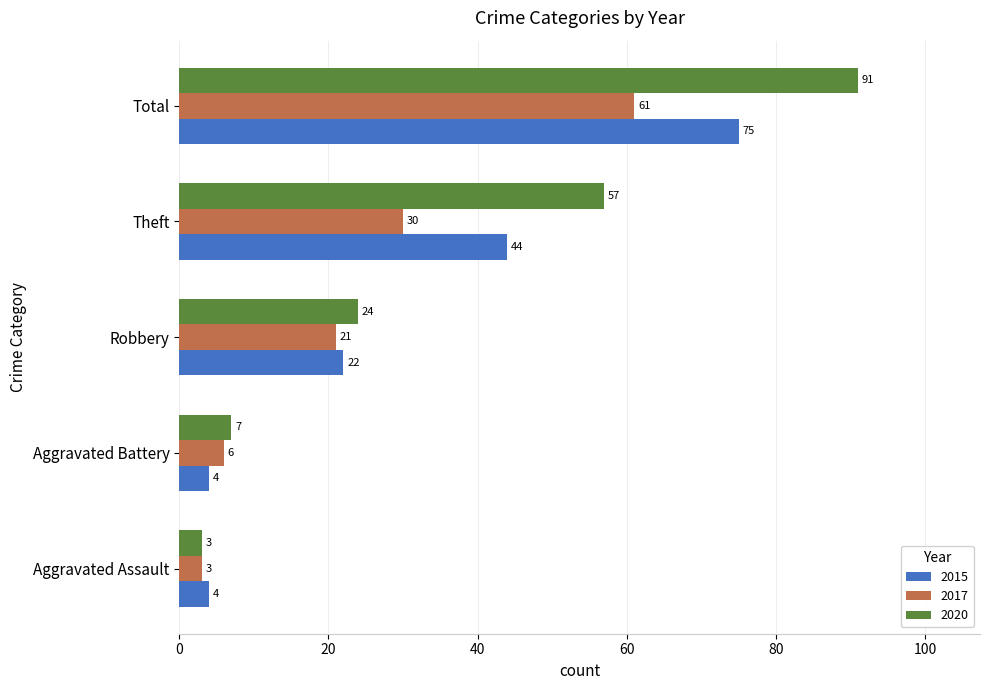

Count the number of data series in this chart.

3